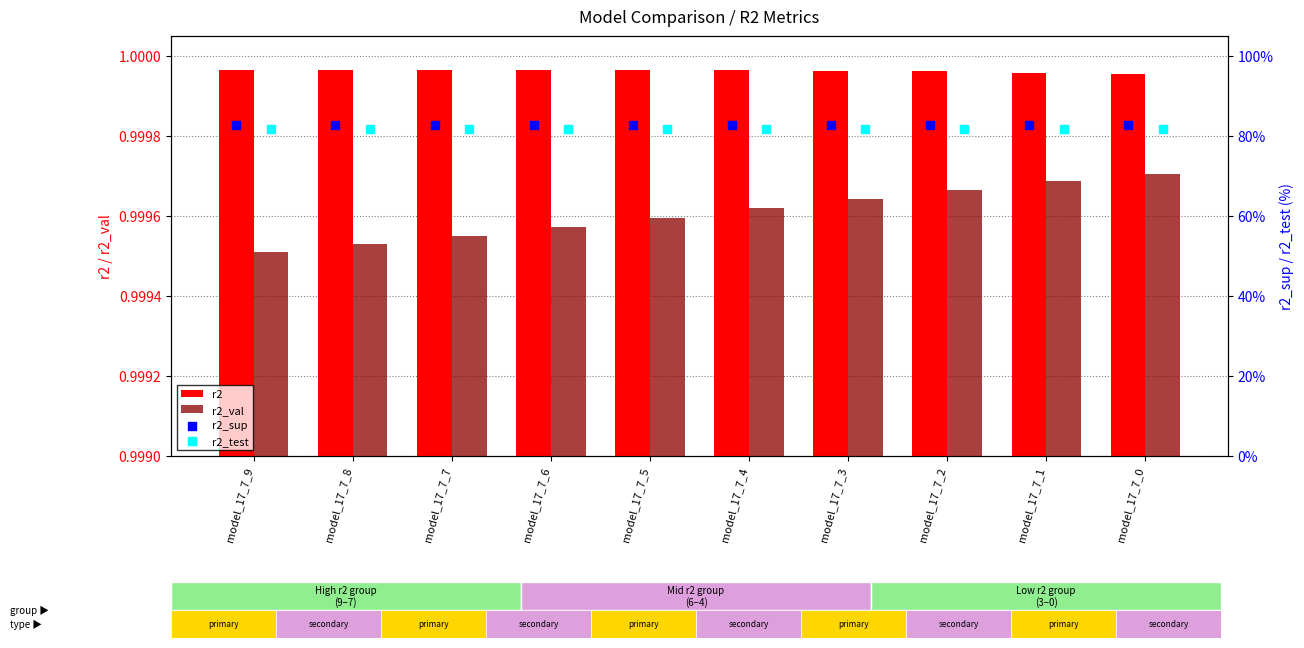

Which series has the largest total across all categories?

r2_sup